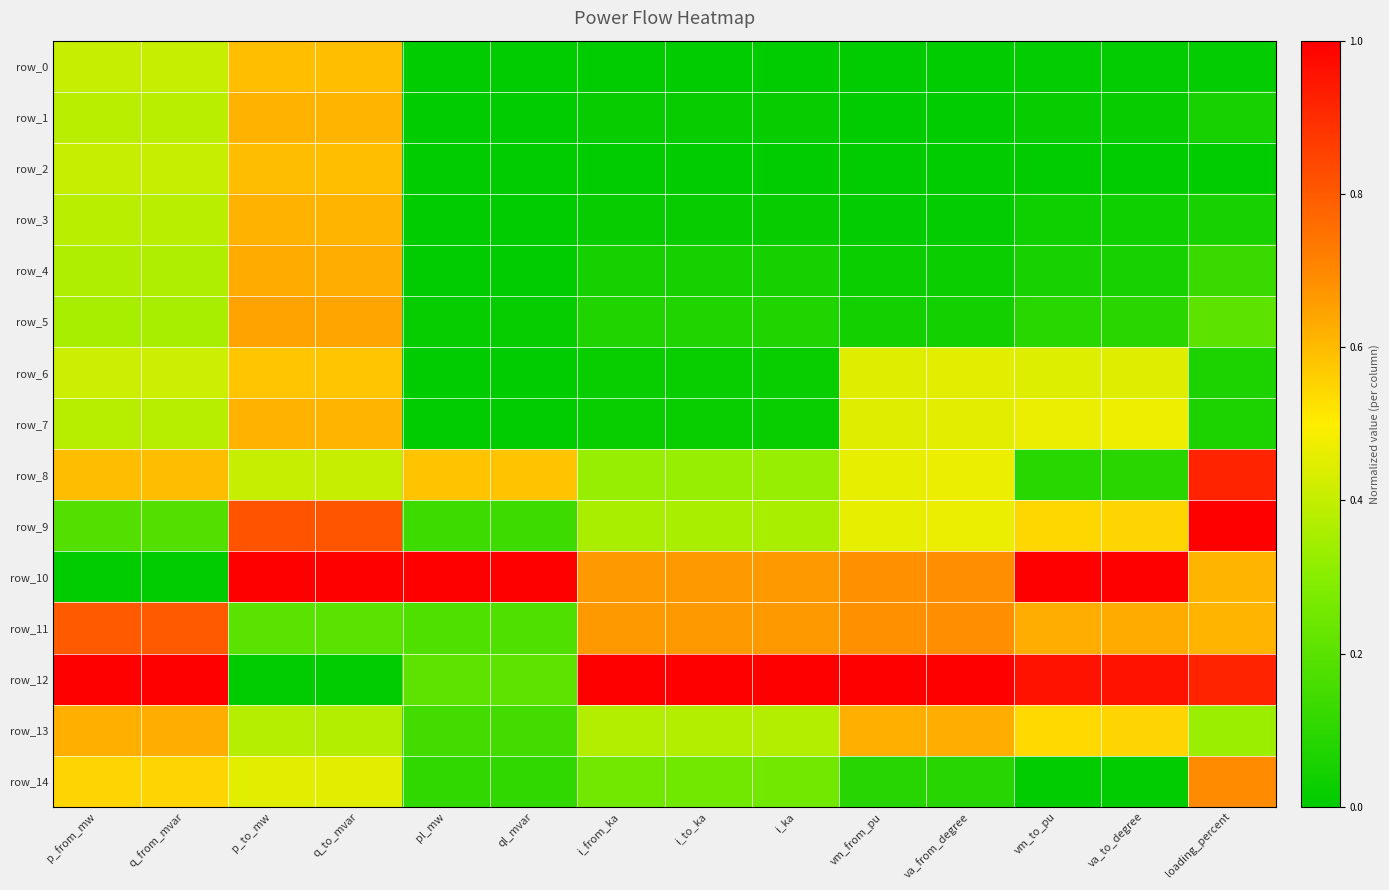

Which category has the lowest value in the row_9 series?

pl_mw